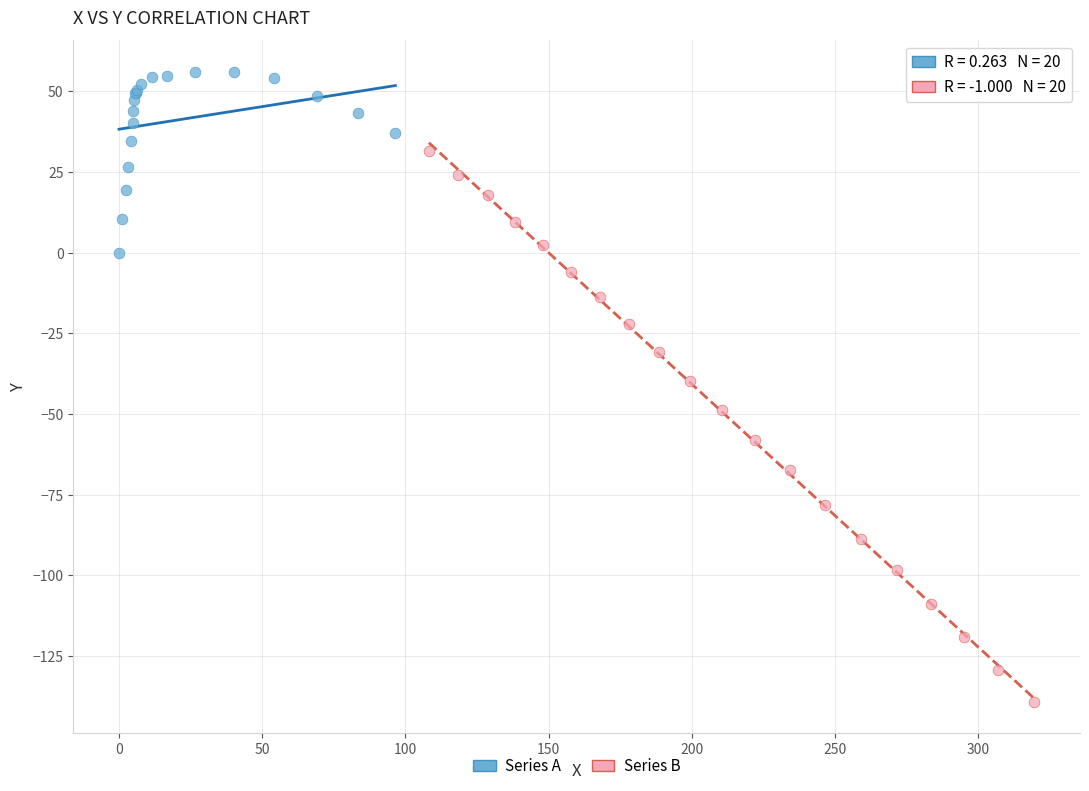

Which series reaches the maximum Y coordinate?

Series A